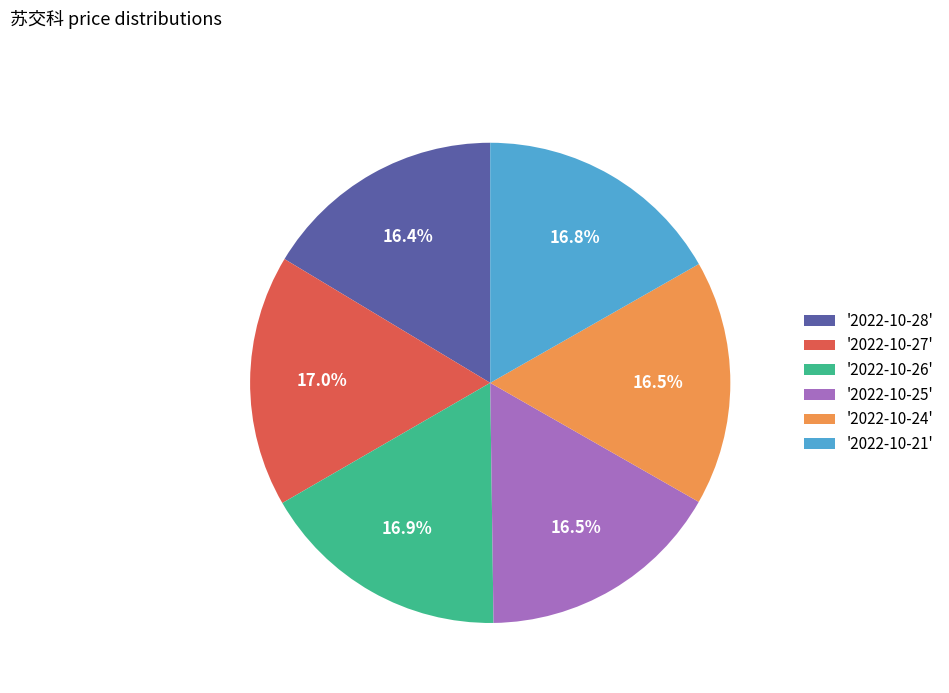

How much of the chart is everything except '2022-10-26'?

83.1%